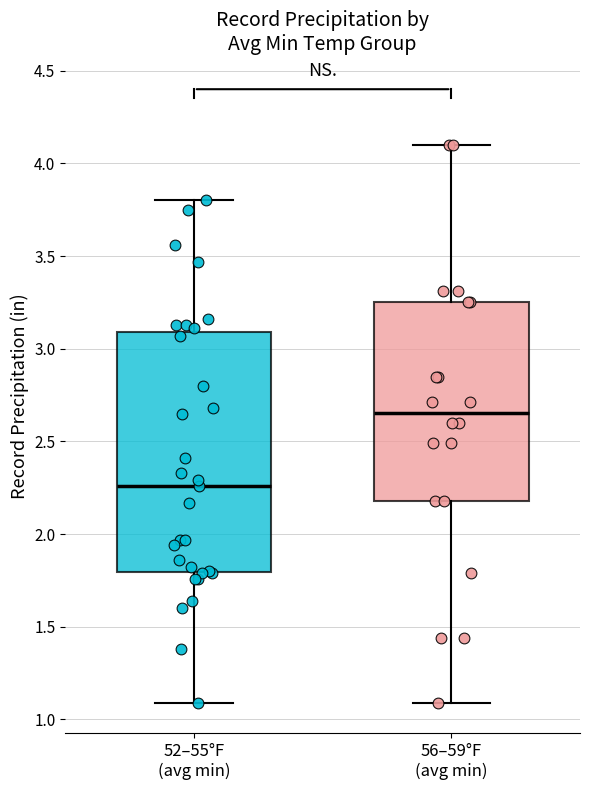

Which box is the tallest, from its lower edge to its upper edge?

52–55°F (avg min)